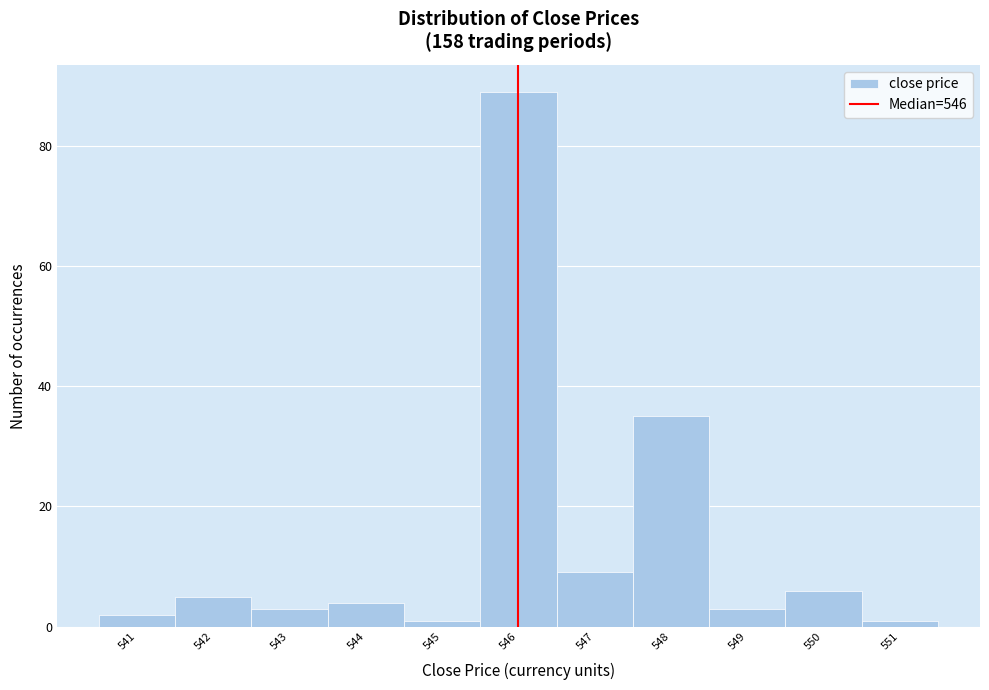

Reading left to right, transcribe this chart: for each bar, give the range it covers on the x-axis and its height. The values are not printed on the chart, so give them approximately, as read against the axis.

540.5 to 541.5: 2
541.5 to 542.5: 6
542.5 to 543.5: 4
543.5 to 544.5: 4
544.5 to 545.5: under 2
545.5 to 546.5: 90
546.5 to 547.5: 10
547.5 to 548.5: 36
548.5 to 549.5: 4
549.5 to 550.5: 6
550.5 to 551.5: under 2